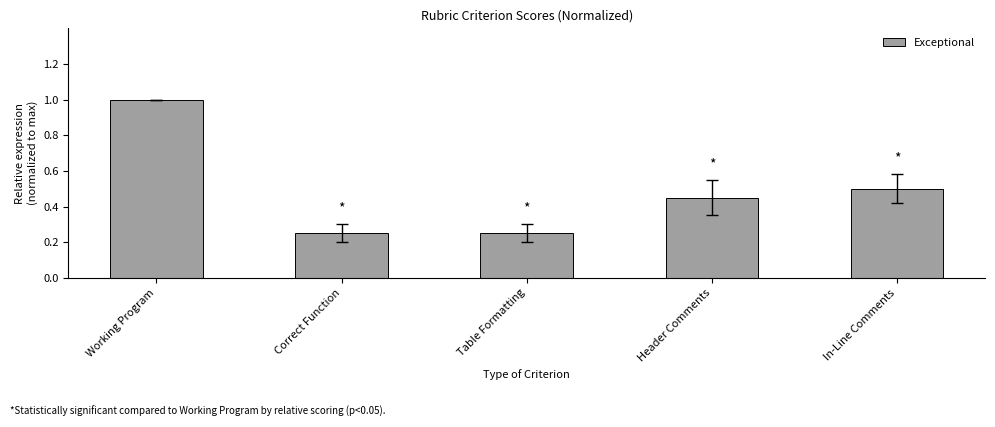

What is the maximum value shown in the chart?

1.0